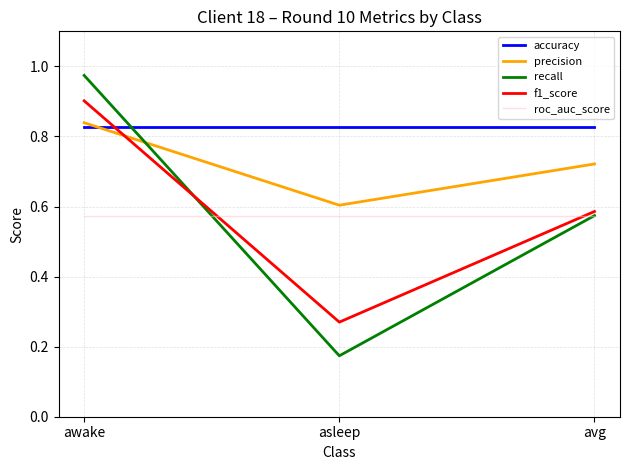

What is the spread (max minus min) of values at awake?

0.4